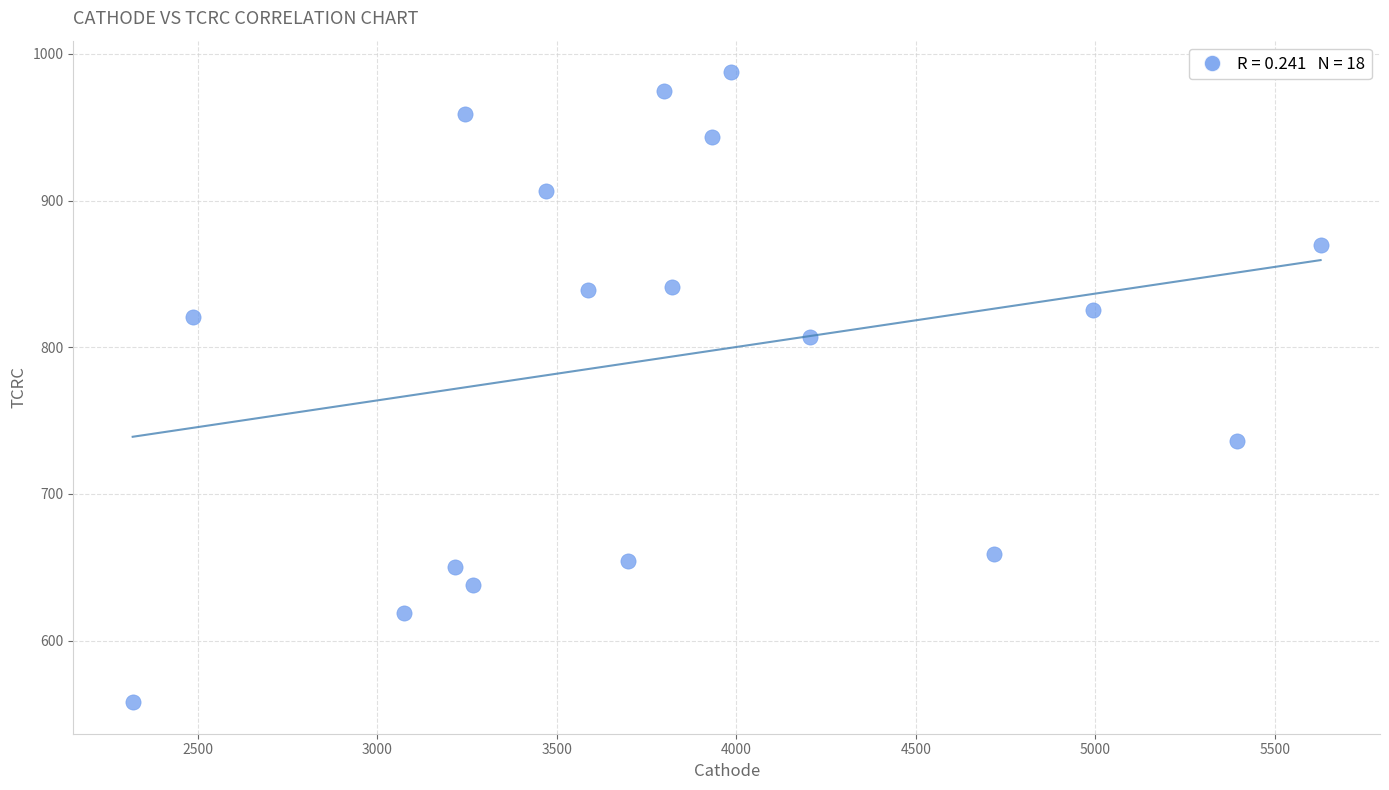

What is the range of X values (max minus min)?

3309.9